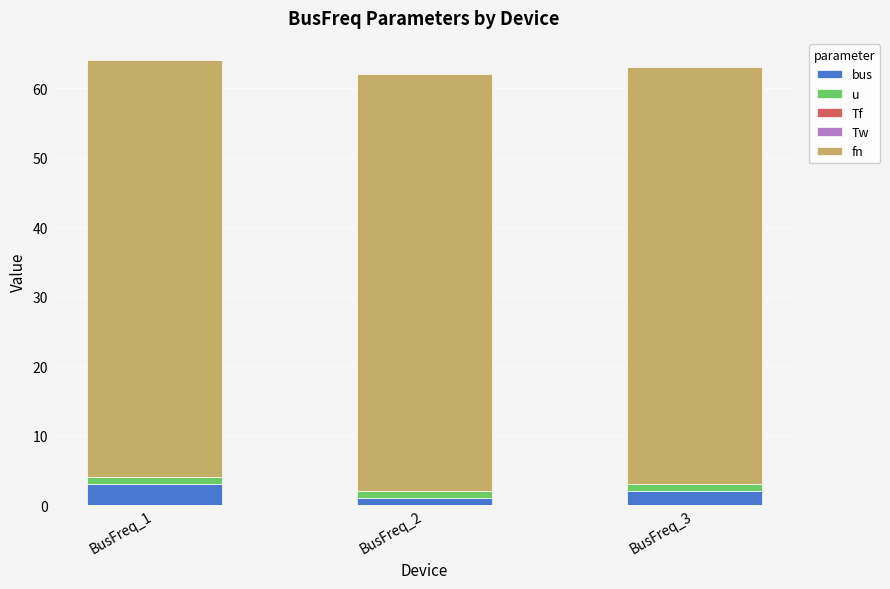

The bus series shows 1.8 at BusFreq_1. True or false?

False